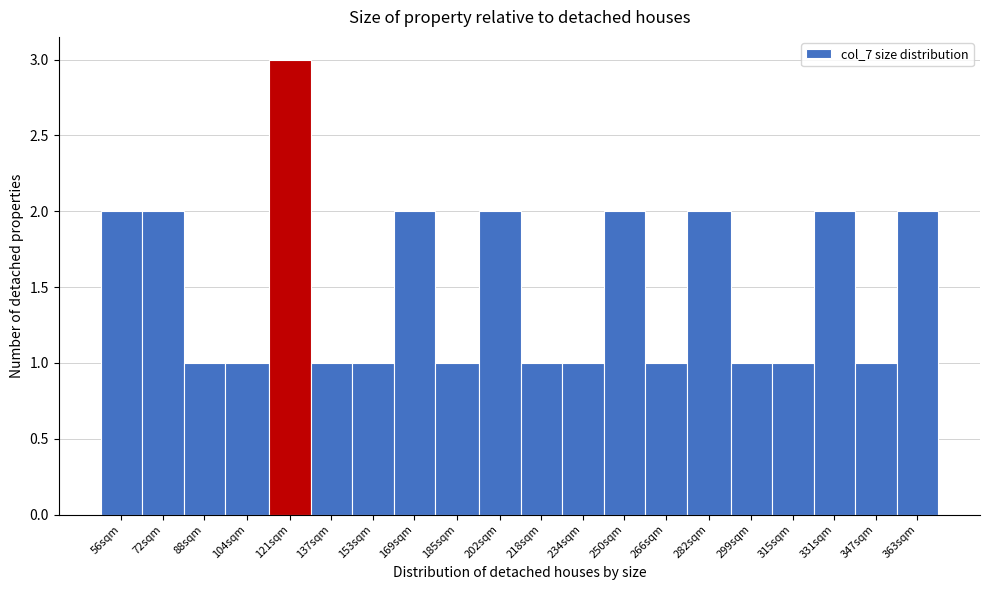

Reading right to left, what are all the values shown in this chart?

2	1	2	1	1	2	1	2	1	1	2	1	2	1	1	3	1	1	2	2